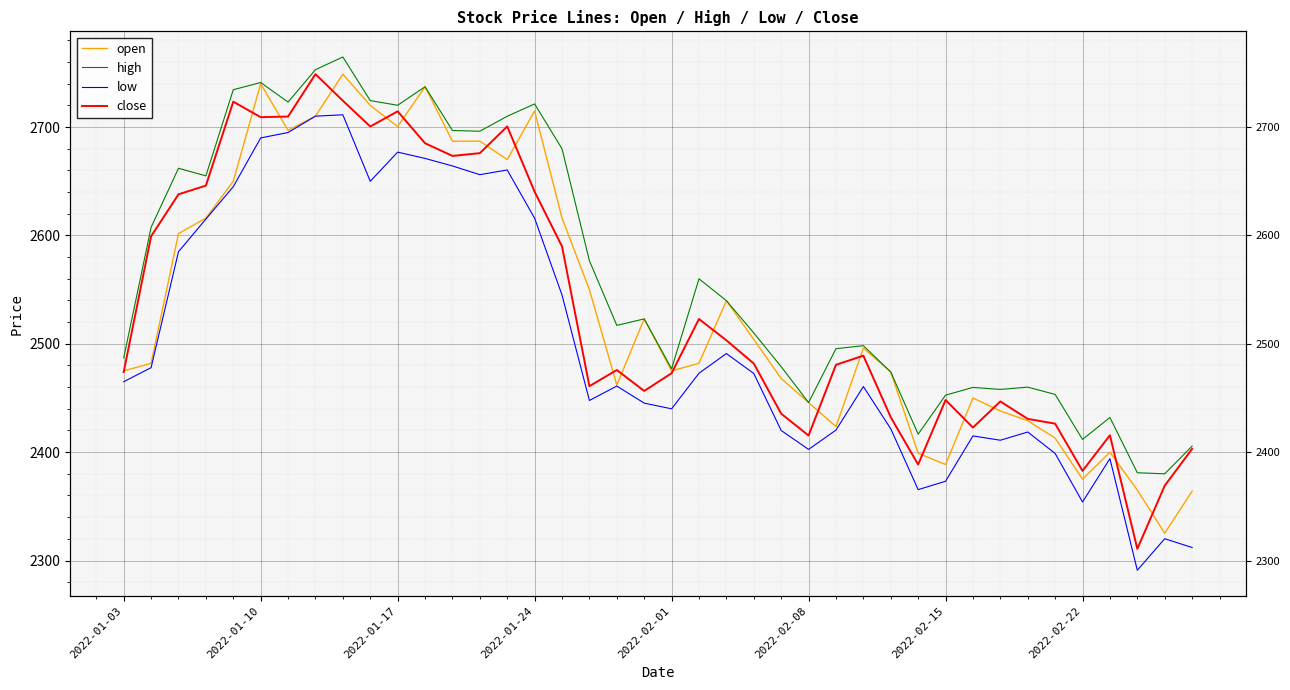

What is the average value of the open series?

2536.1